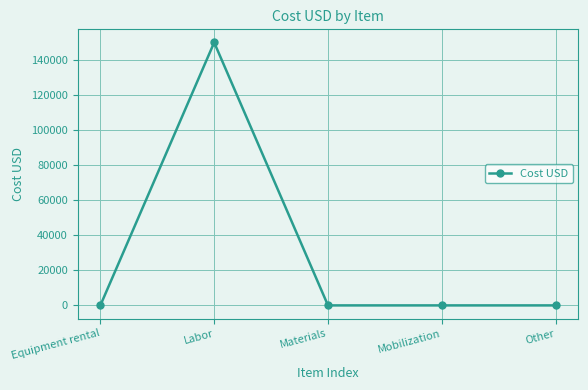

How many data points does each series have?

5